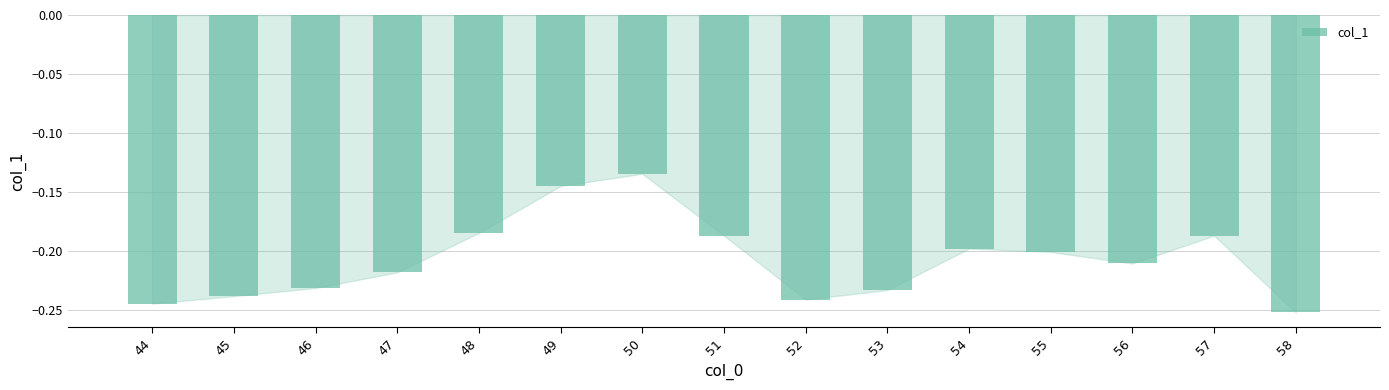

How many categories are shown in the chart?

15